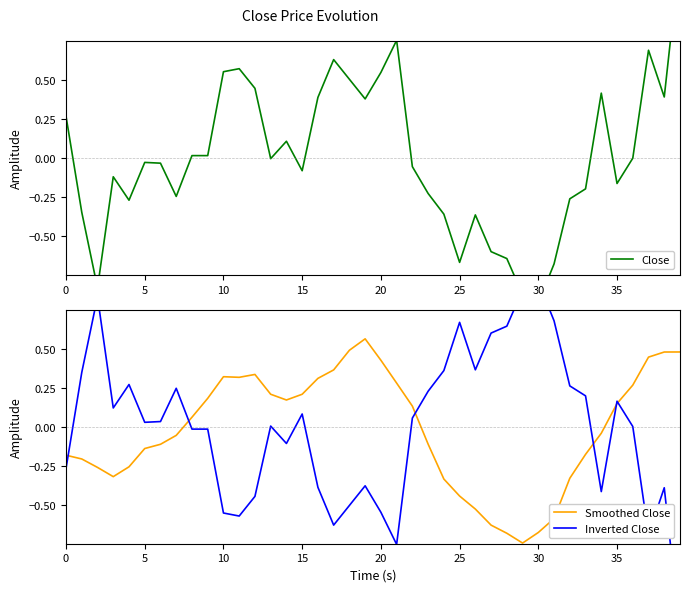

After their last crossing, which series has the higher values: Close or Smoothed Close?

Close